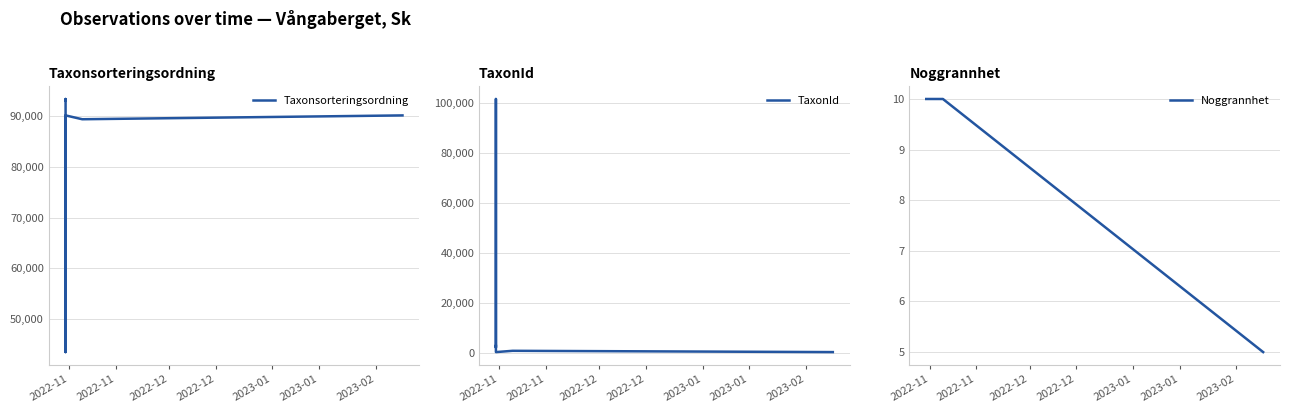

How many series are shown in this chart?

3